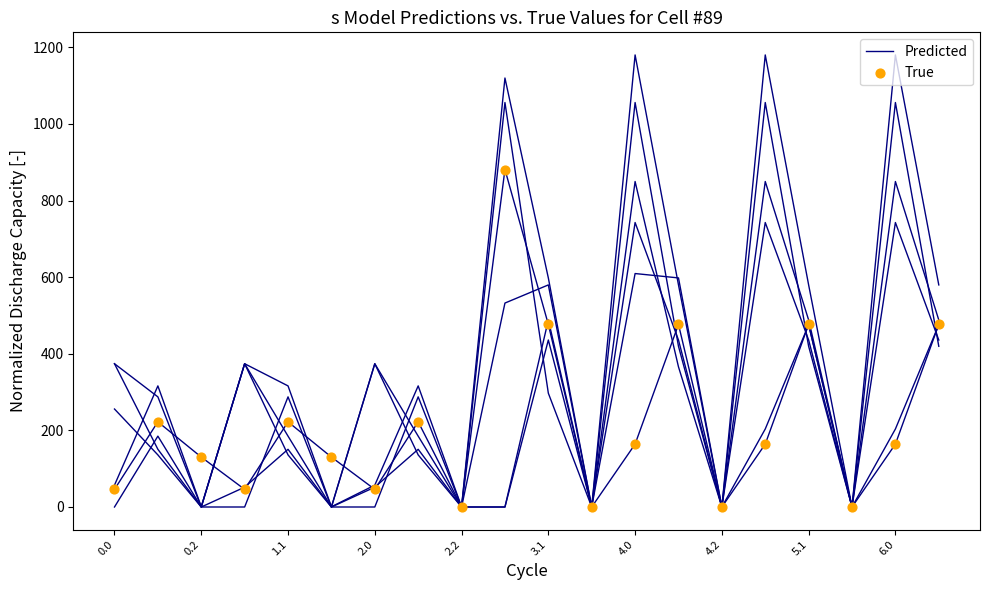

At how many categories does at least one series exceed 204?

8